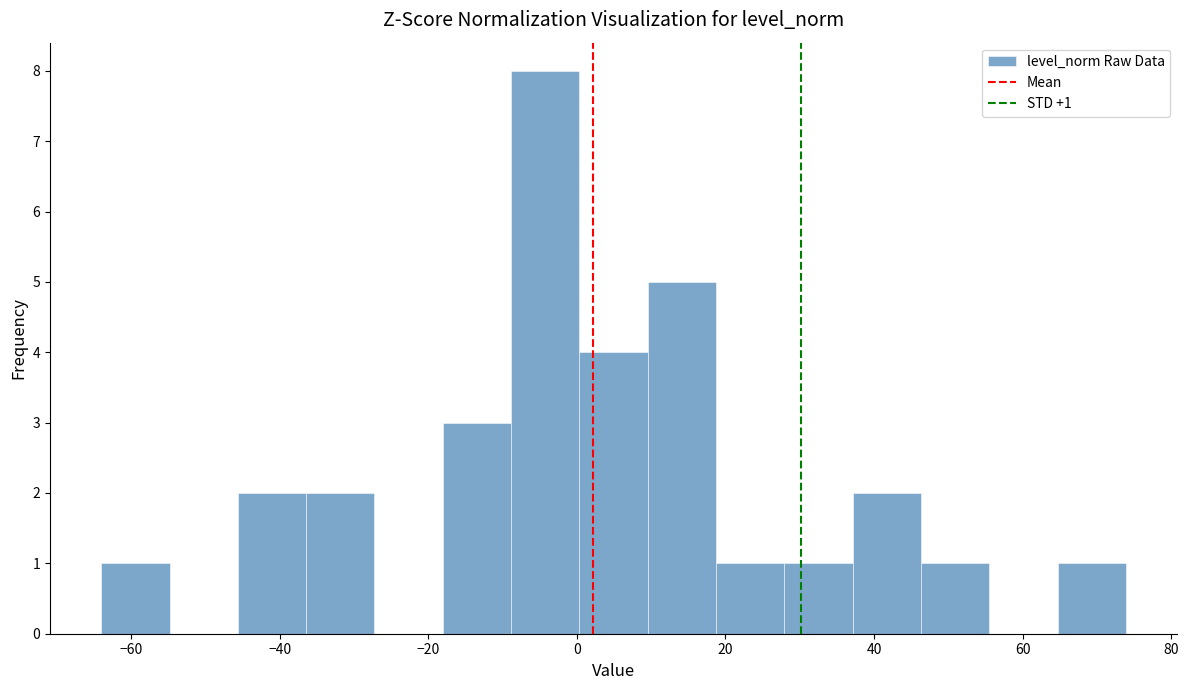

Which range on the x-axis has the tallest bar?

-8 to 0